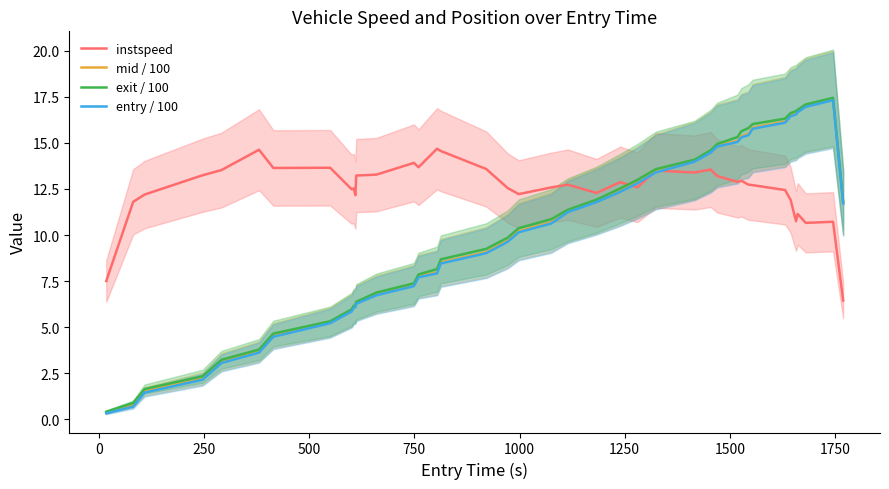

True or false: entry / 100 has more than 0 interior local peaks.

True